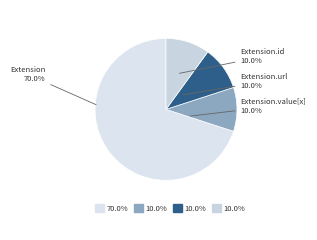

Is there any slice that represents more than half of the pie?

Yes